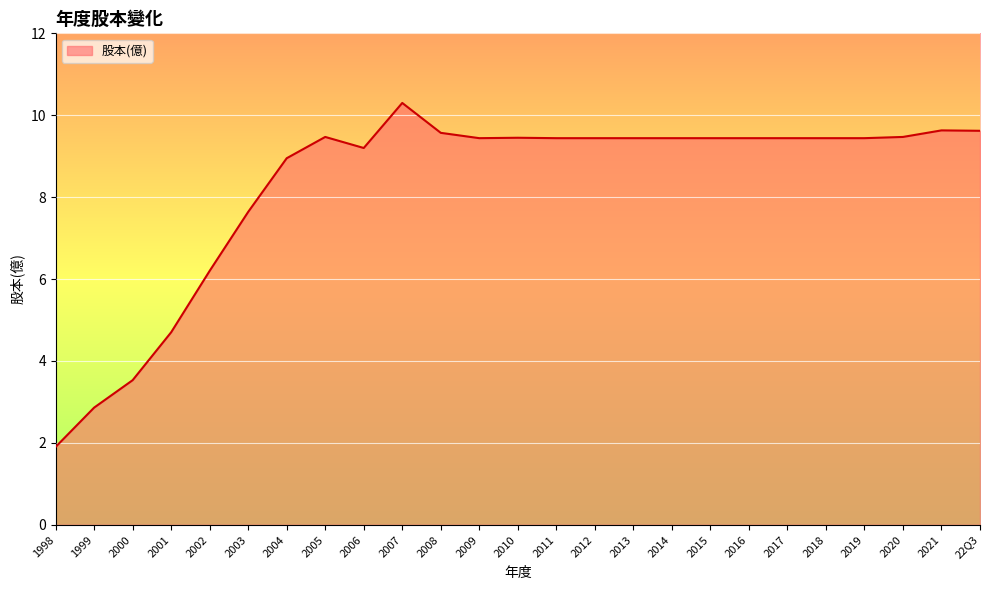

Approximately how many times larger is the value at 2018 compared to 2017?

1.0